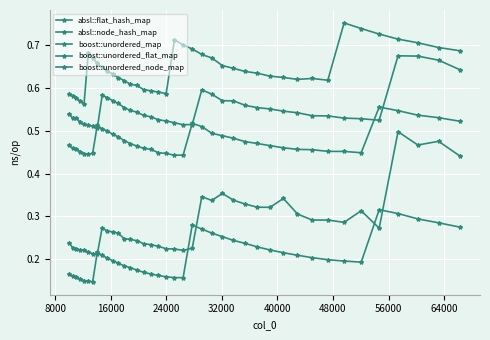

How many lines are shown in the chart?

5